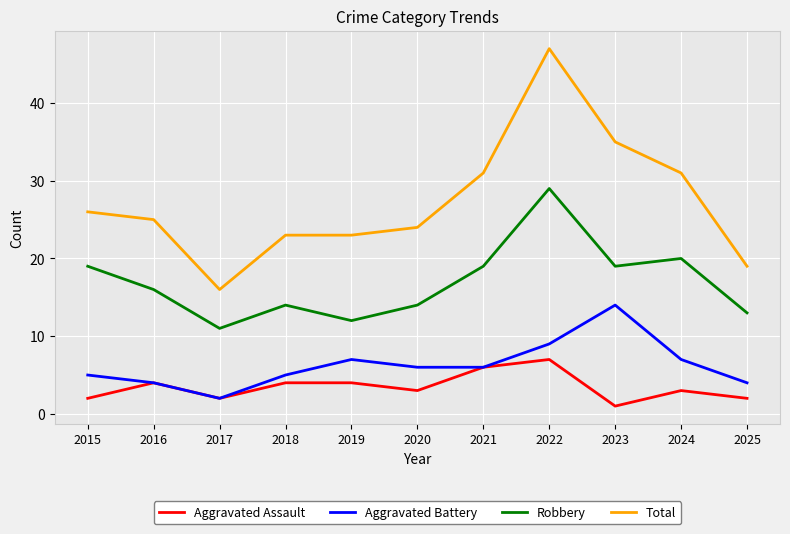

At which category does Robbery reach its first local peak?

2018